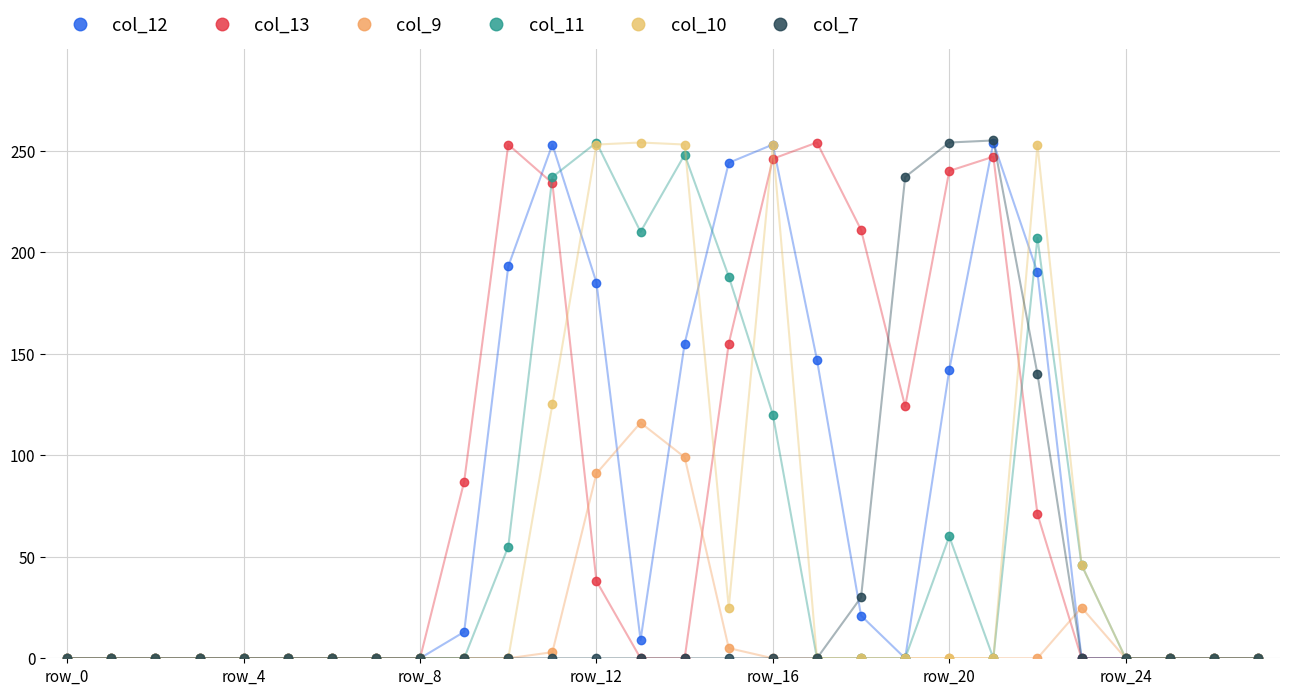

True or false: col_13 has more than 2 interior local peaks.

True